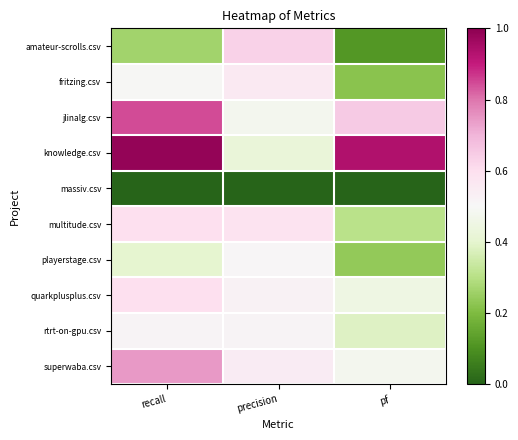

Reading right to left, what are all the values shown in this chart?

amateur-scrolls.csv: pf=0.1	precision=0.6	recall=0.3
fritzing.csv: pf=0.2	precision=0.6	recall=0.5
jlinalg.csv: pf=0.7	precision=0.5	recall=0.8
knowledge.csv: pf=0.9	precision=0.4	recall=1.0
massiv.csv: pf=0.0	precision=0.0	recall=0.0
multitude.csv: pf=0.3	precision=0.6	recall=0.6
playerstage.csv: pf=0.2	precision=0.5	recall=0.4
quarkplusplus.csv: pf=0.5	precision=0.5	recall=0.6
rtrt-on-gpu.csv: pf=0.4	precision=0.5	recall=0.5
superwaba.csv: pf=0.5	precision=0.6	recall=0.7